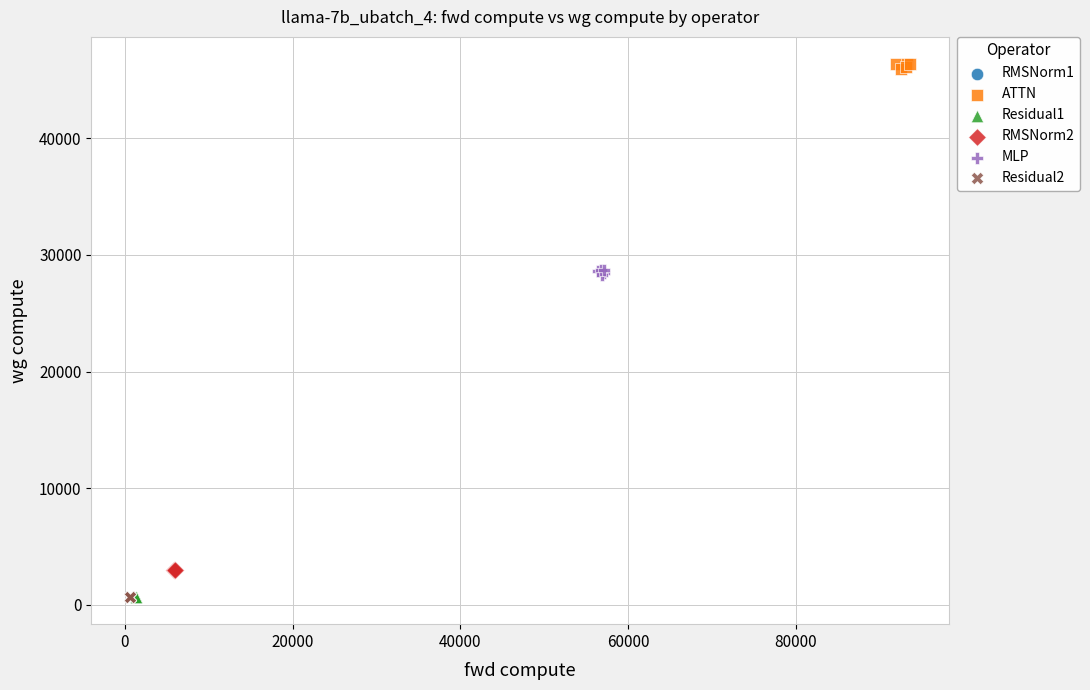

What are all the series names shown in the legend?

RMSNorm1, ATTN, Residual1, RMSNorm2, MLP, Residual2